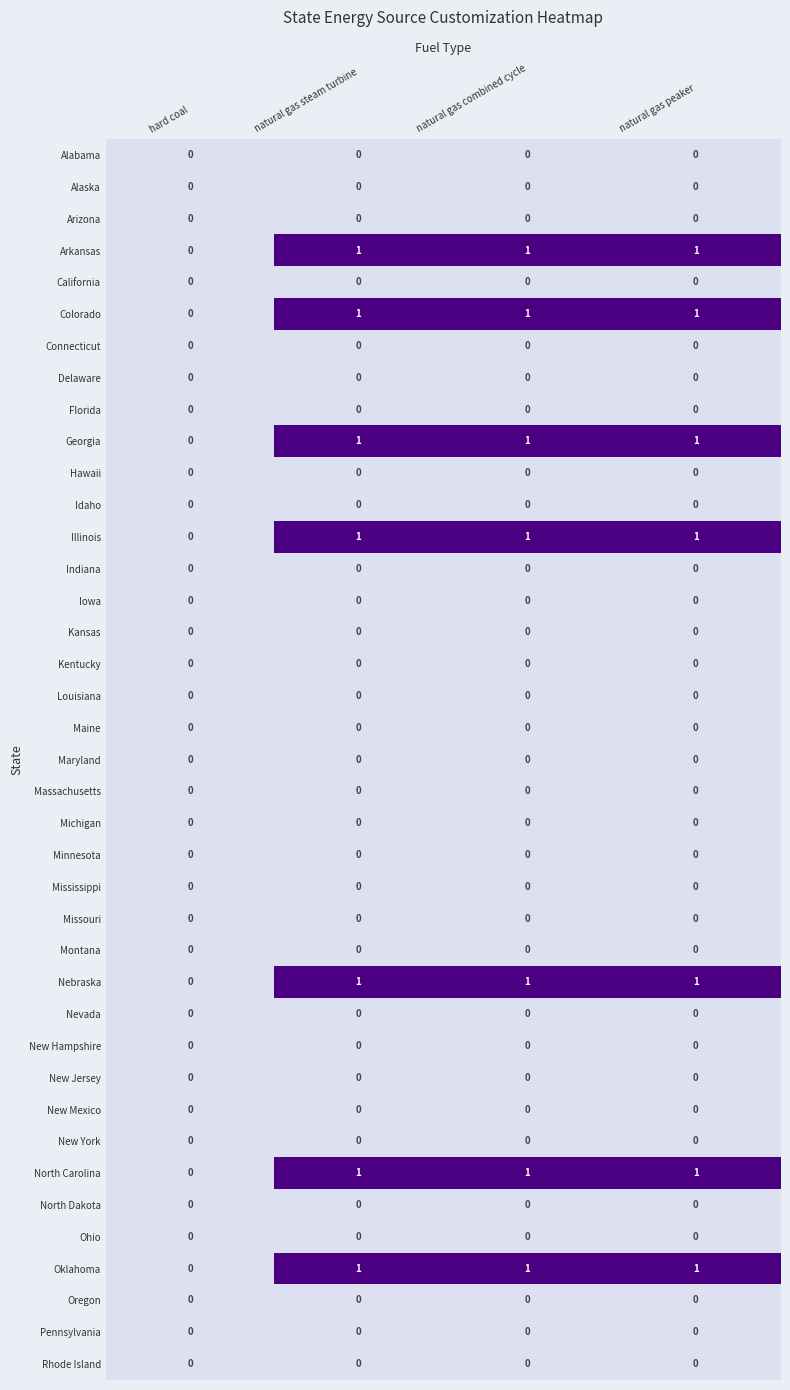

What is the total value across all series at natural gas steam turbine?

7